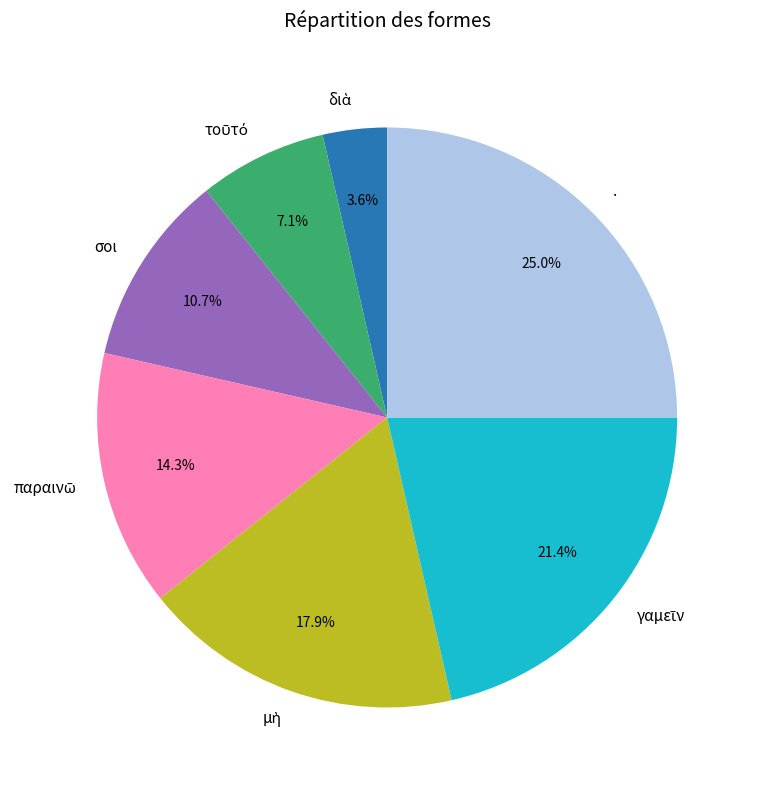

Does any single category account for the majority?

No